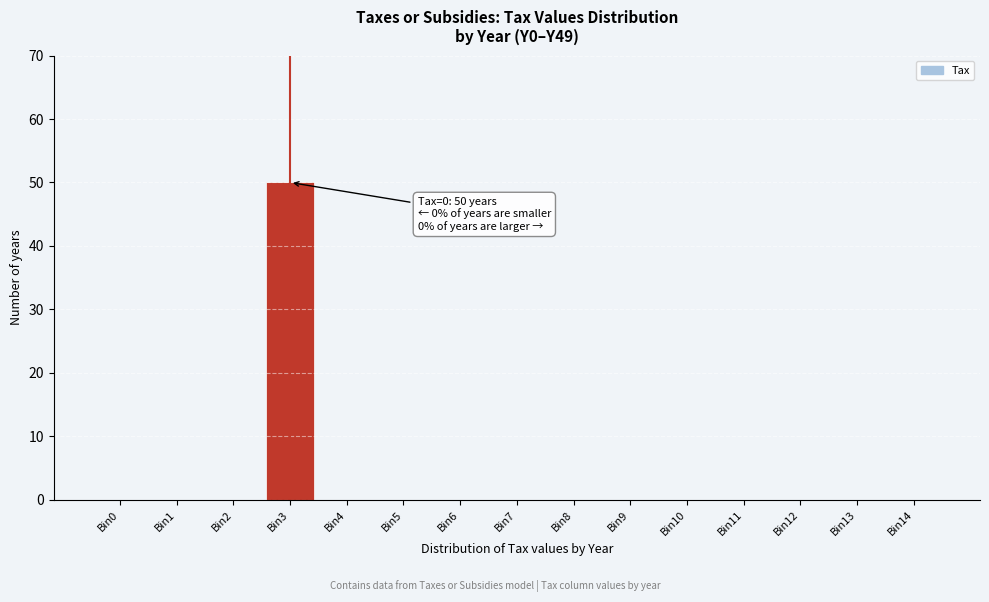

Reading left to right, what are all the values shown in this chart?

Bin0=0	Bin1=0	Bin2=0	Bin3=50	Bin4=0	Bin5=0	Bin6=0	Bin7=0	Bin8=0	Bin9=0	Bin10=0	Bin11=0	Bin12=0	Bin13=0	Bin14=0